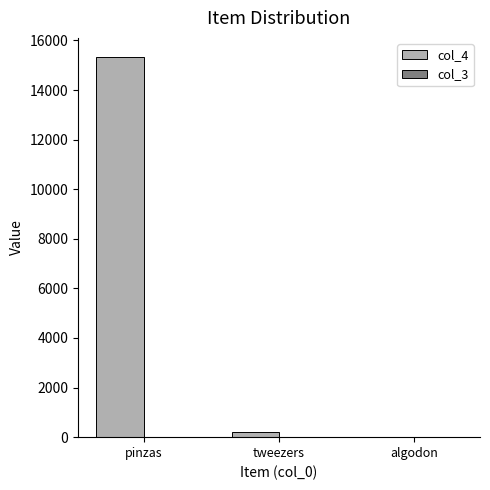

Which label corresponds to the largest value in the chart?

pinzas